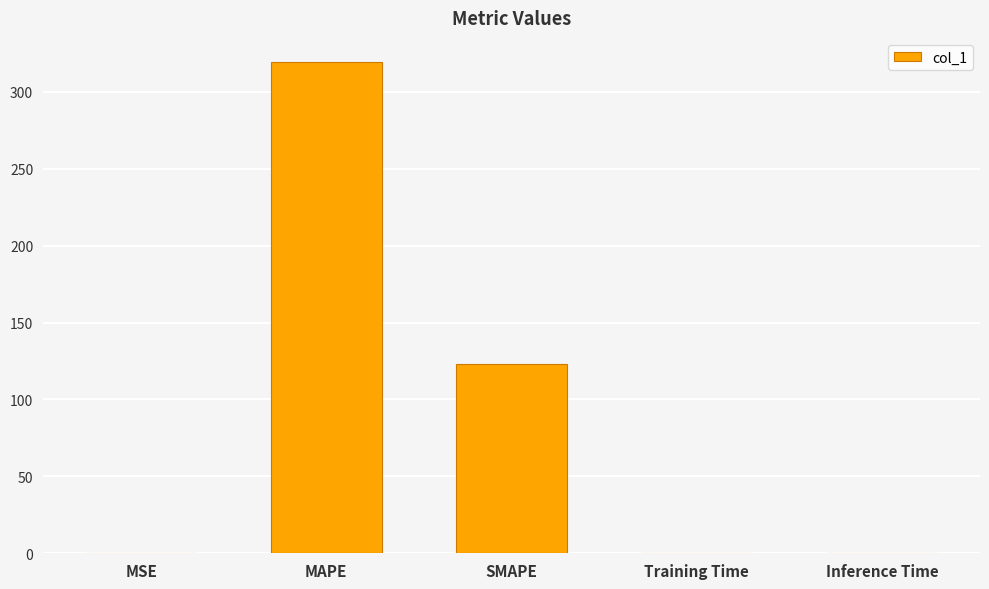

Which has a higher value, MAPE or SMAPE?

MAPE